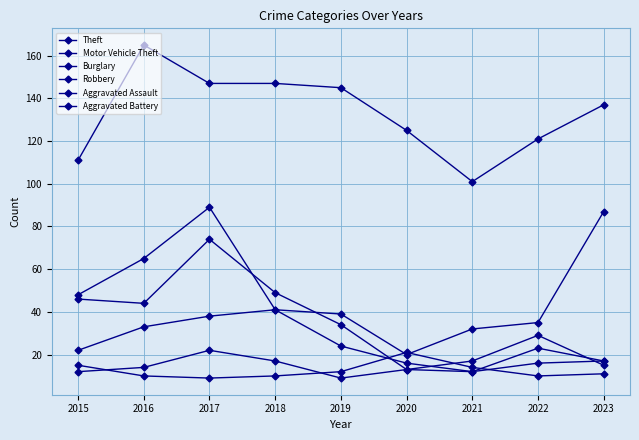

Which series has the largest total across all categories?

Theft